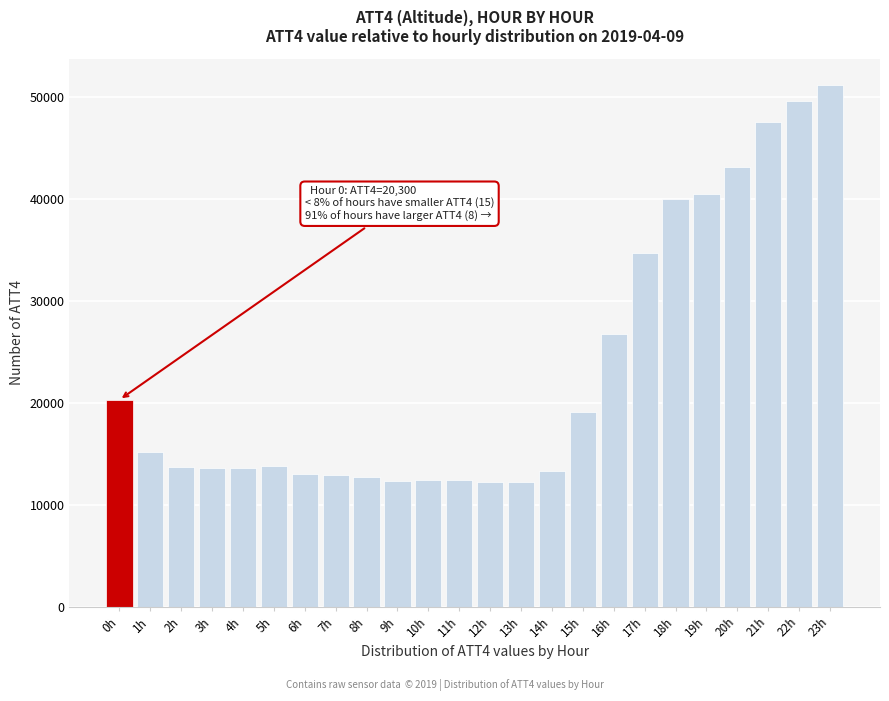

What is the minimum value shown in the chart?

12200